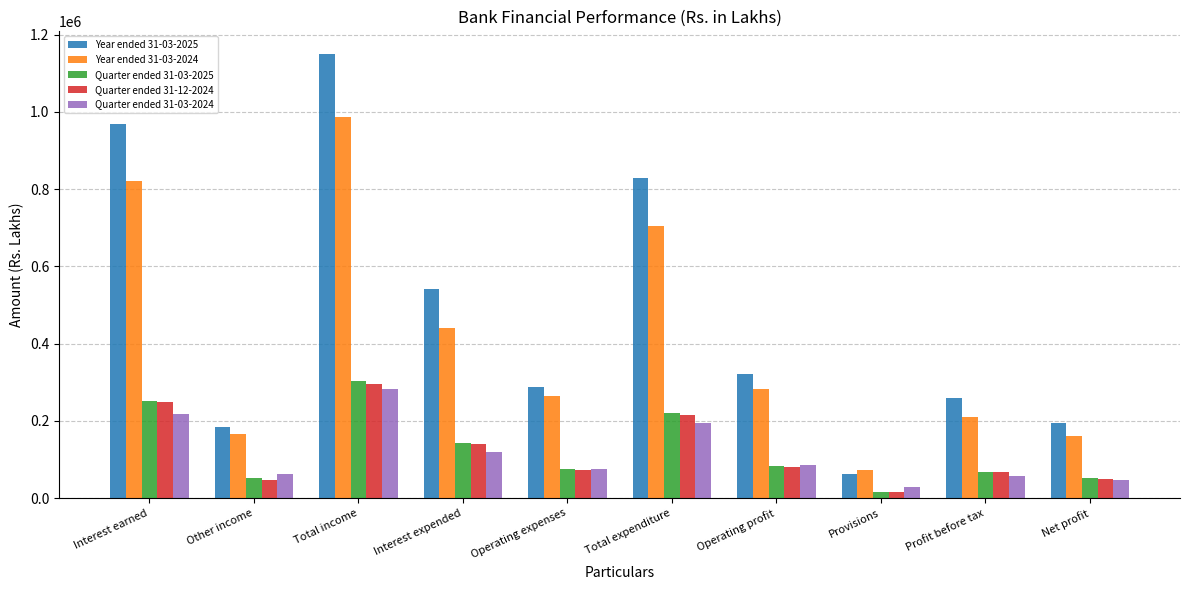

What is the total value across all series at Operating expenses?

776786